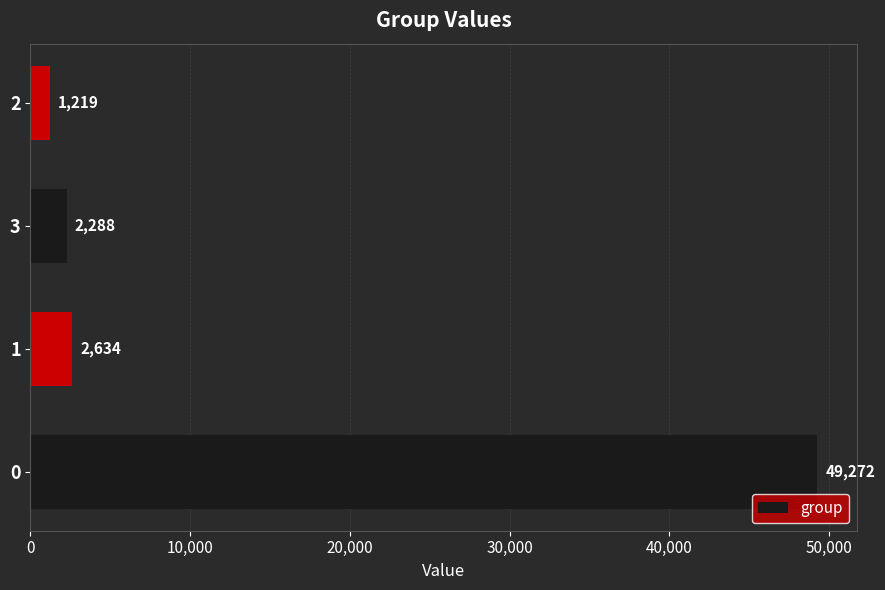

True or false: the data shows 1219 at 2.

True